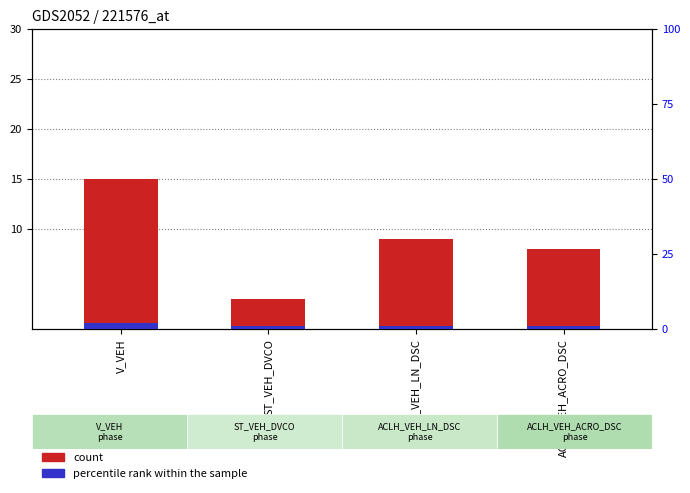

How many values in the percentile rank within the sample series exceed 1?

1